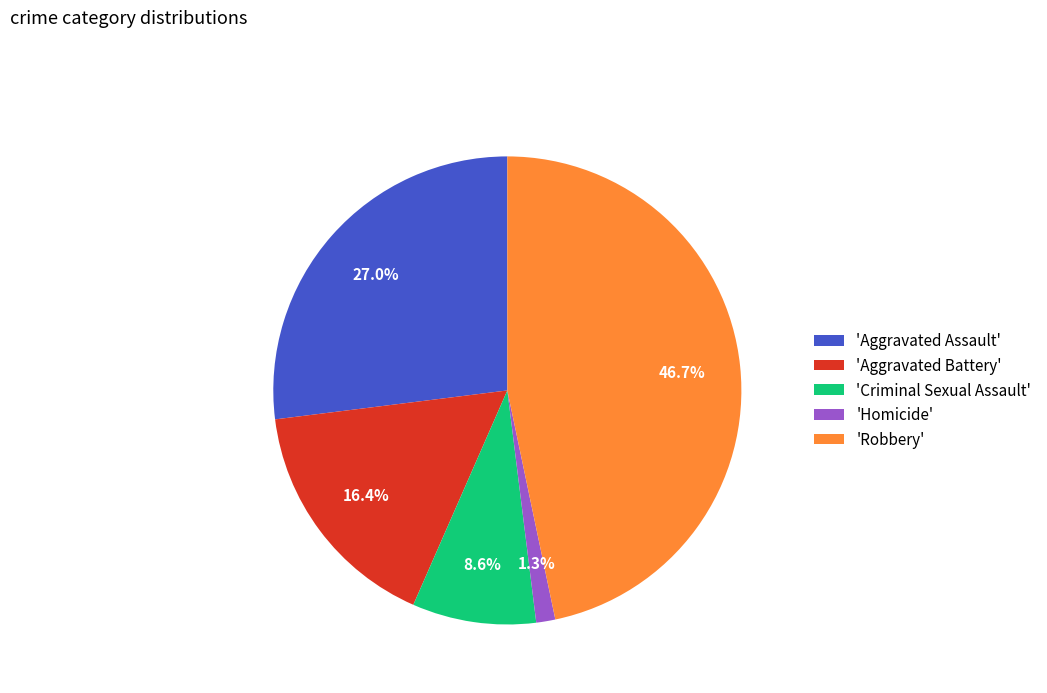

Which category has the biggest portion of the pie?

'Robbery'